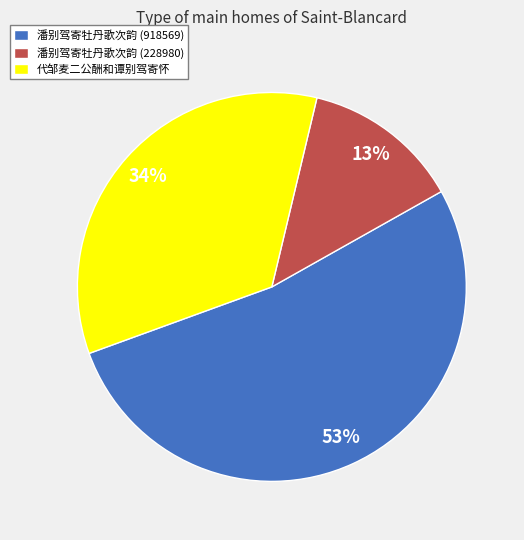

Which category has the biggest portion of the pie?

潘别驾寄牡丹歌次韵 (918569)